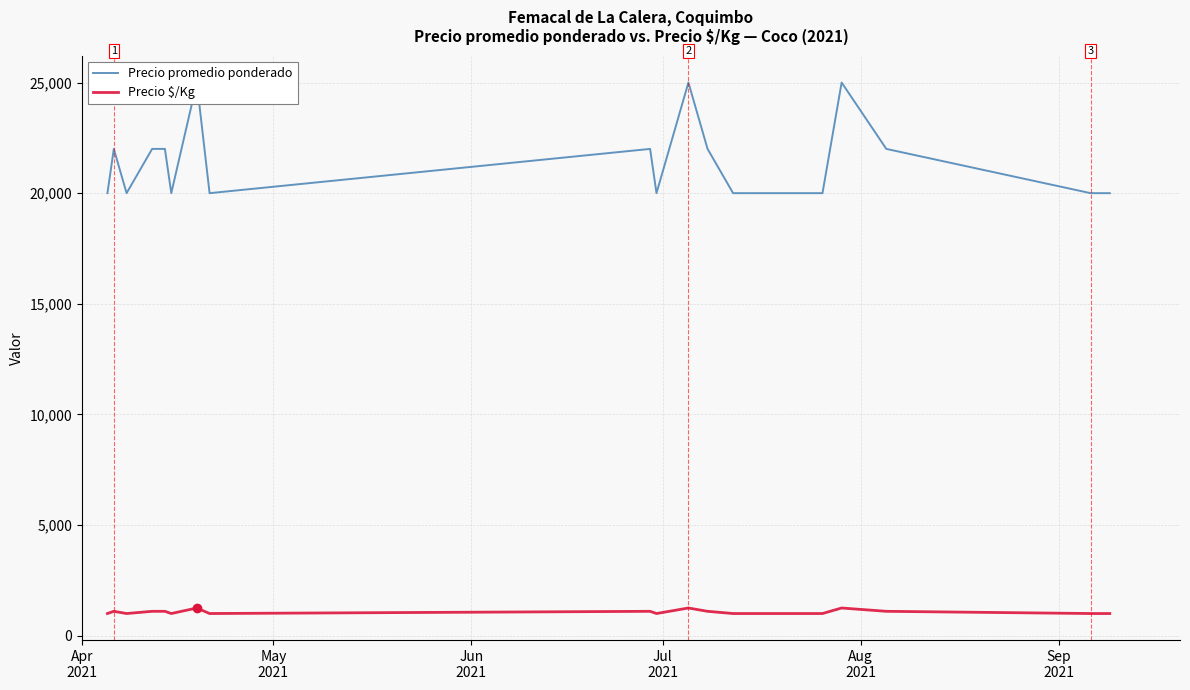

What are all the series names shown in the legend?

Precio promedio ponderado, Precio $/Kg